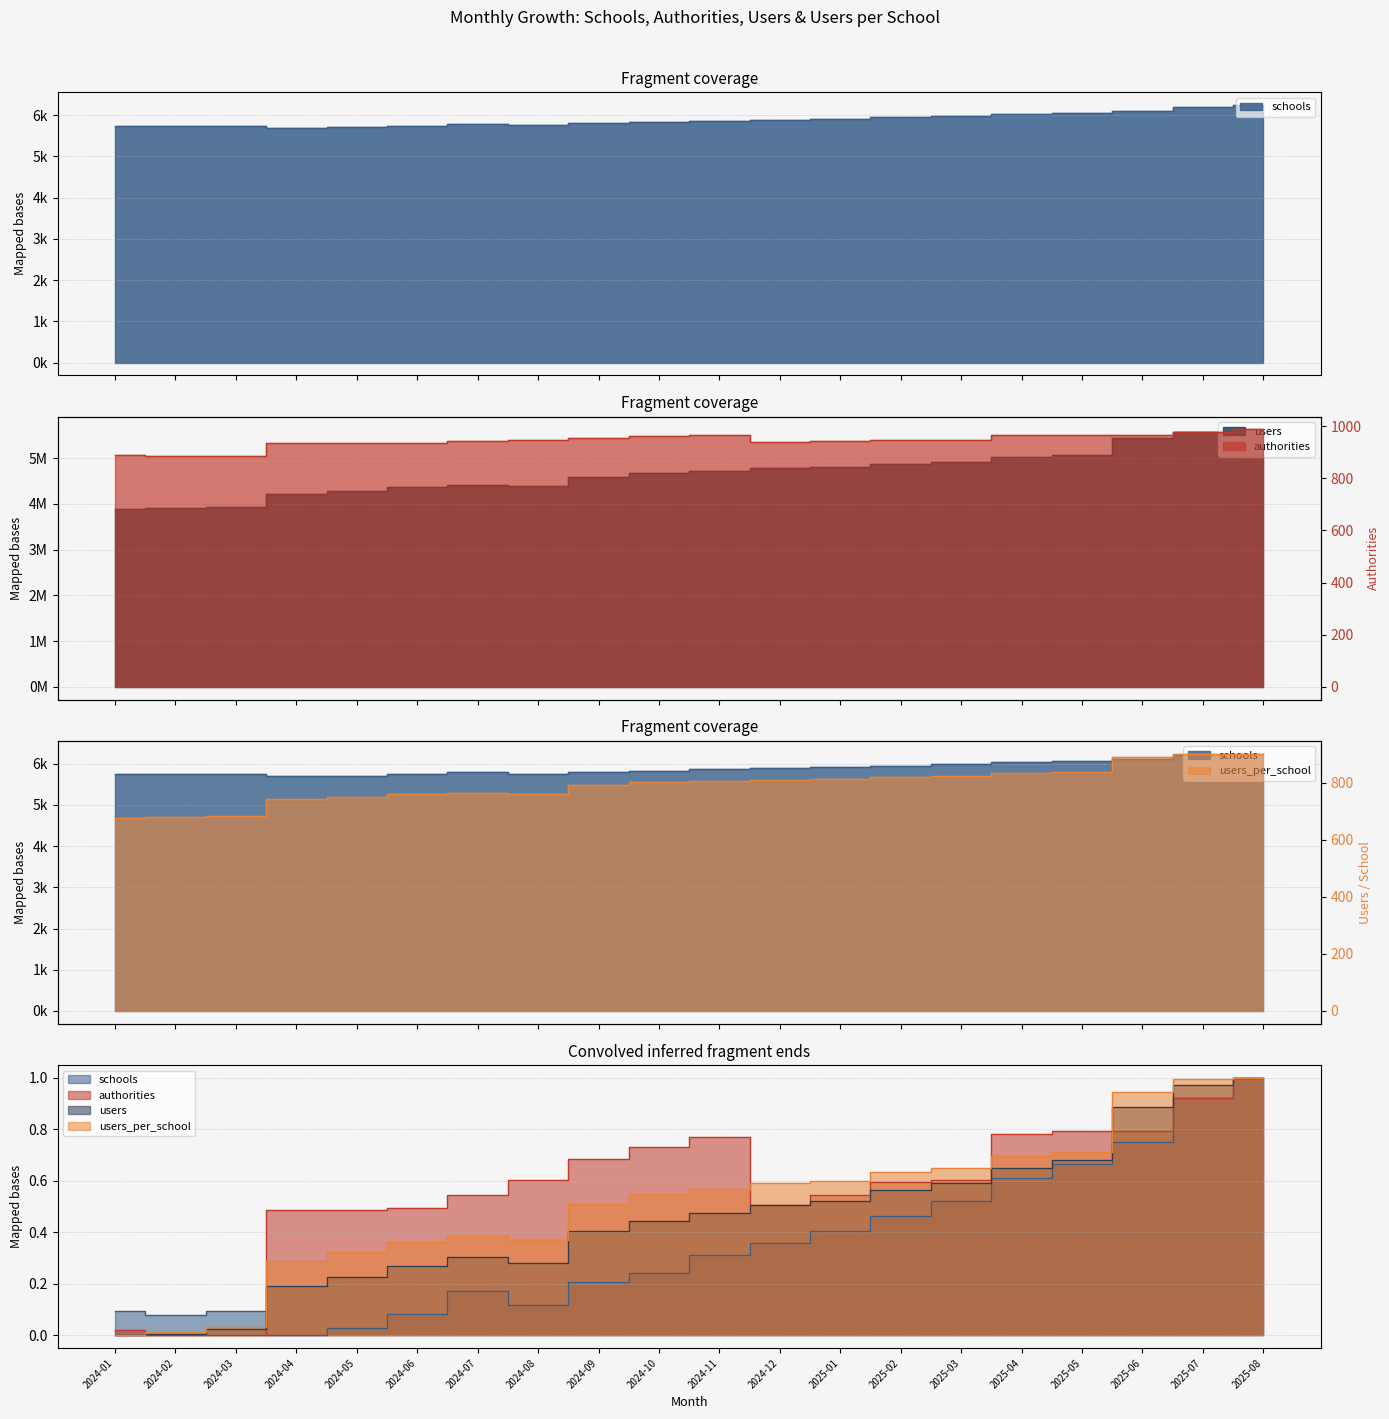

The value of schools at 2024-04 is 5696.0. True or false?

True